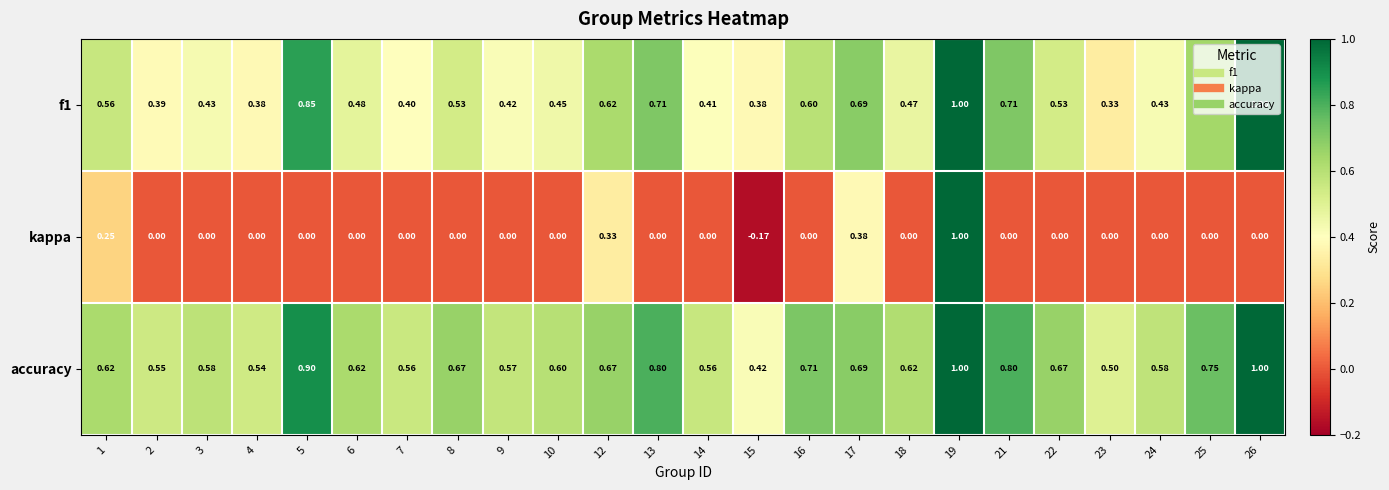

Which series has the largest total across all categories?

accuracy